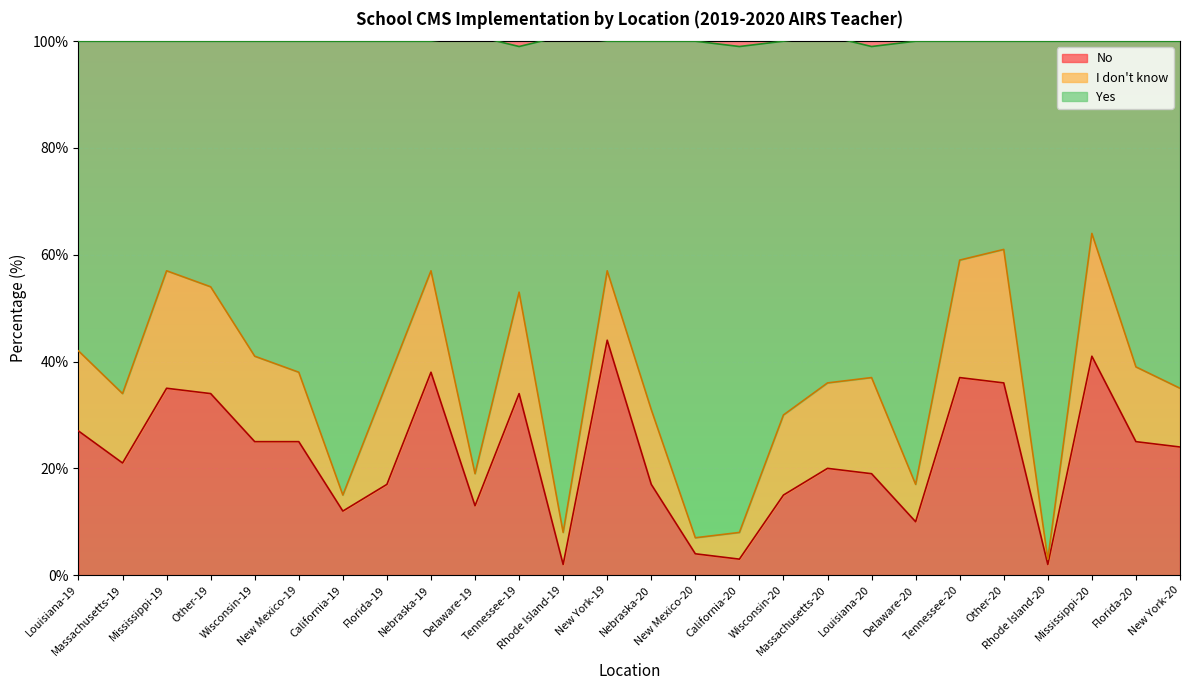

What is the maximum value for No?

44